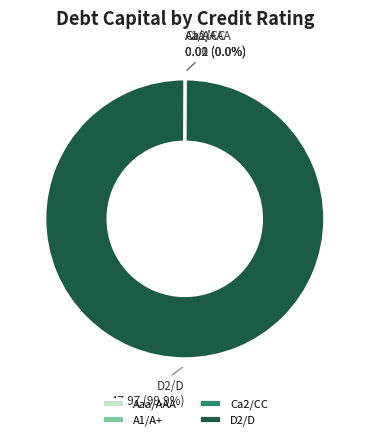

Does D2/D represent more than half of the total?

Yes